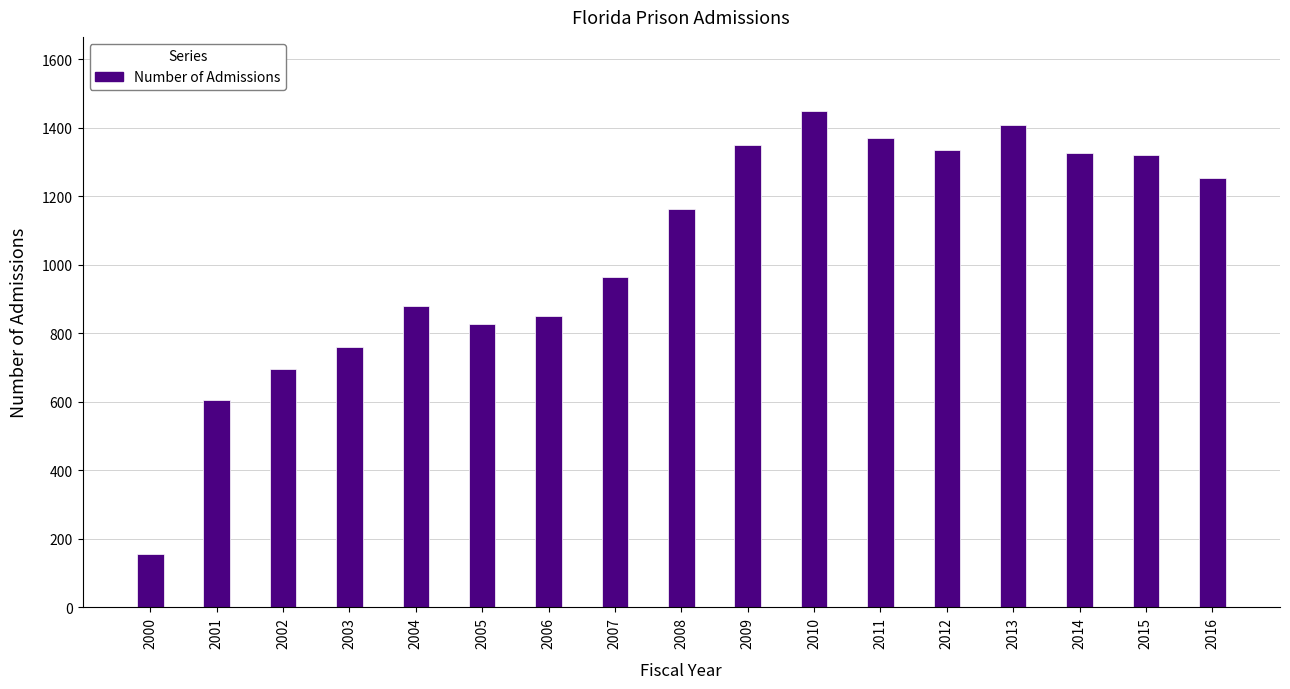

What is the maximum value shown in the chart?

1448